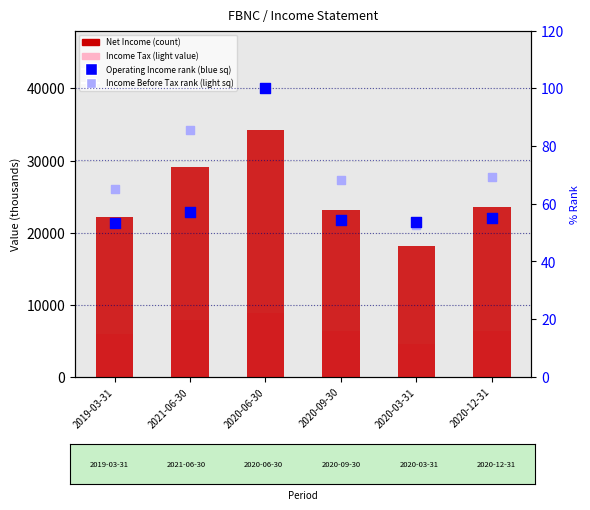

At which category is the sum across all series the highest?

2020-06-30